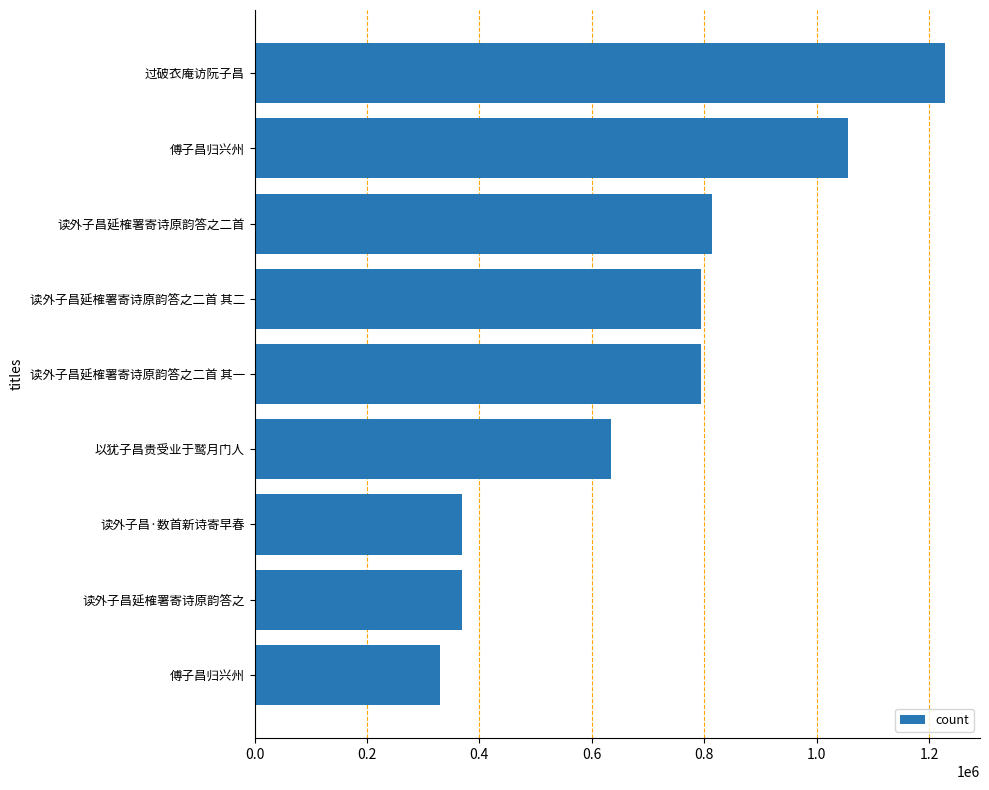

How many categories are shown in the chart?

9